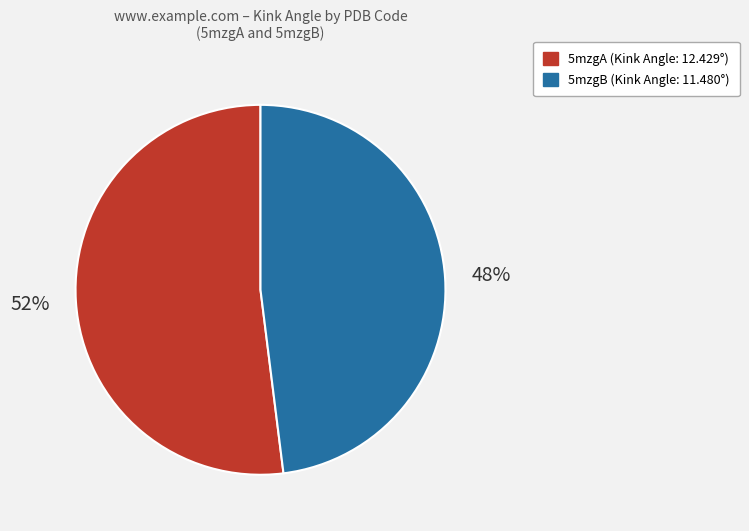

Is the sum of 5mzgA and 5mzgB greater than half?

Yes